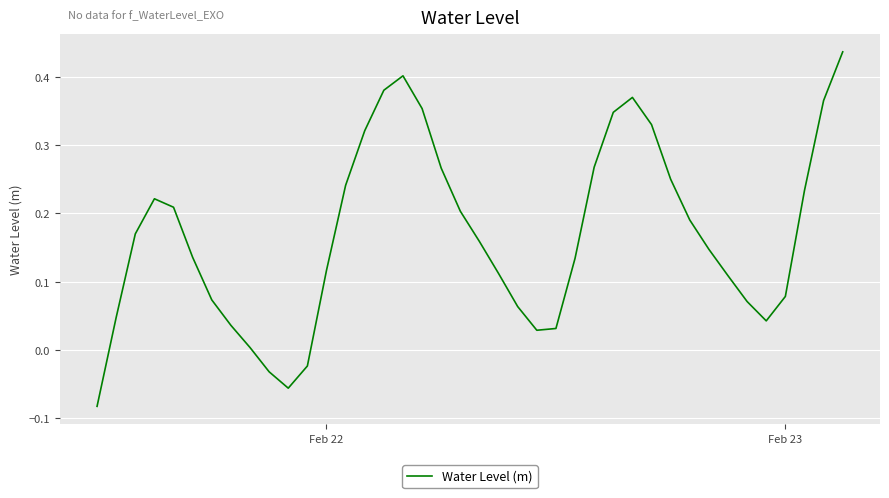

Is this an area chart (filled region under the line)?

No